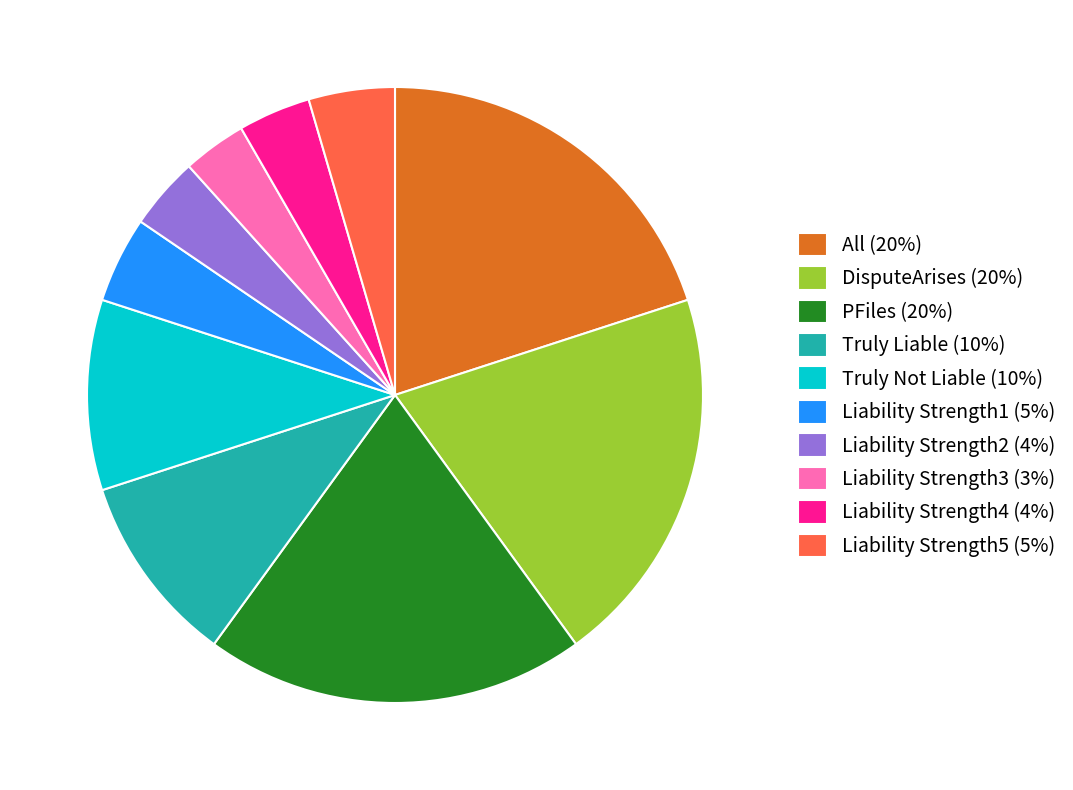

True or false: Liability Strength1 (5%) accounts for 5% of the total.

True